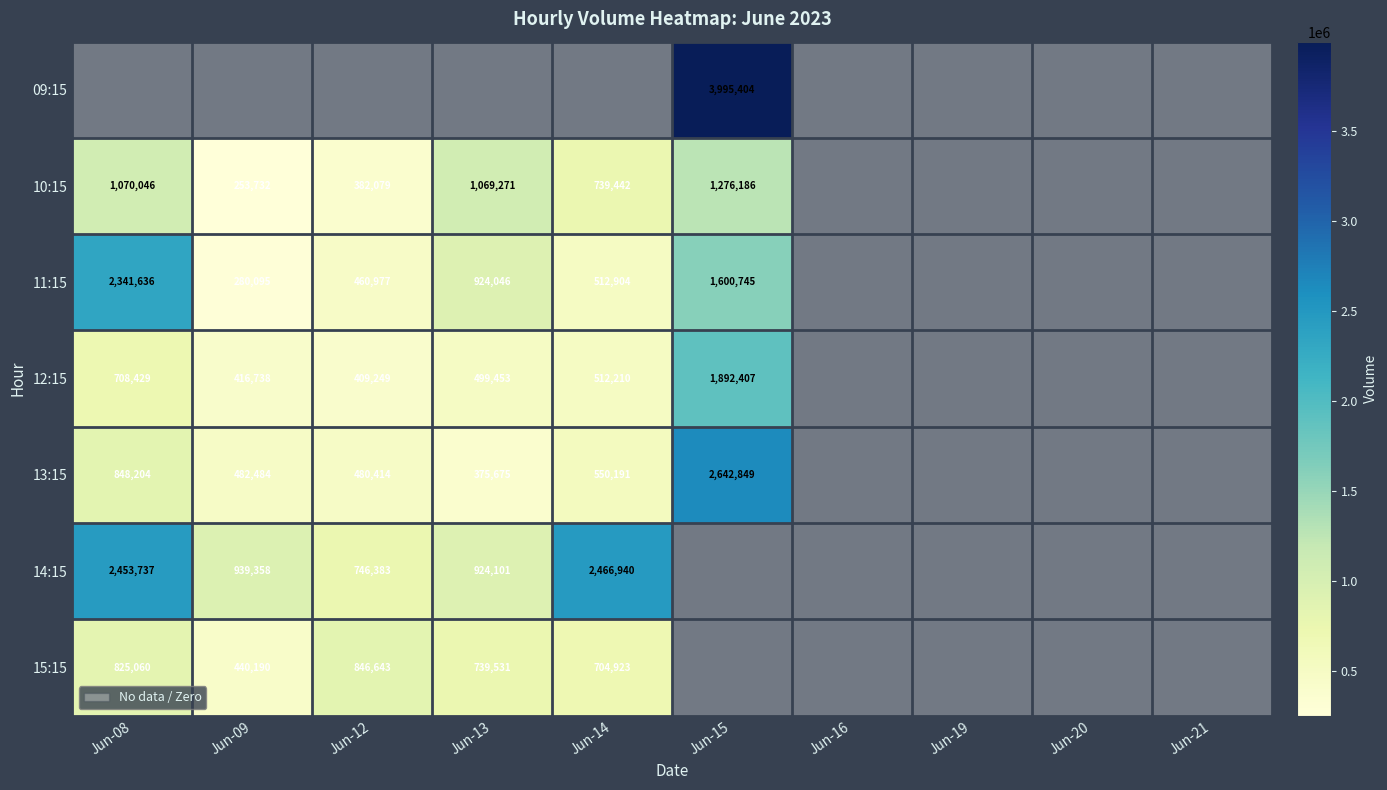

True or false: 15:15 has a value of 825060 at Jun-08.

True